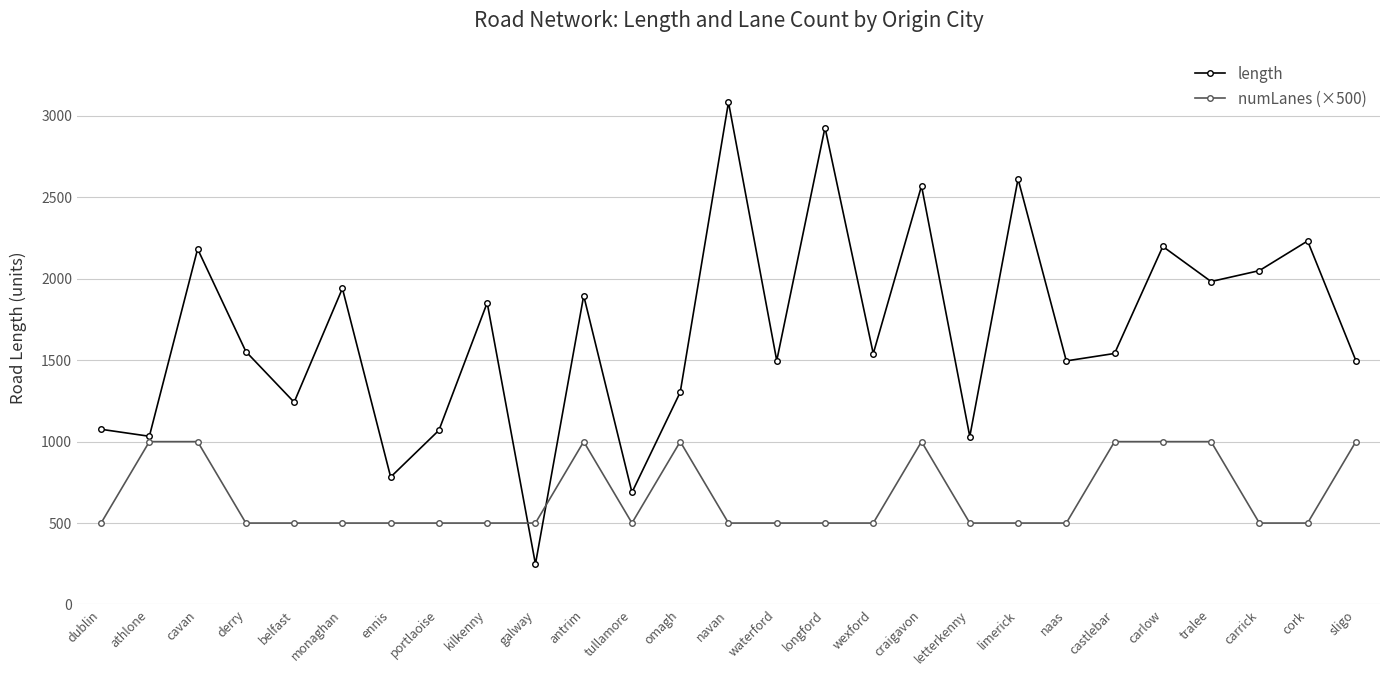

What are all the series names shown in the legend?

length, numLanes (×500)